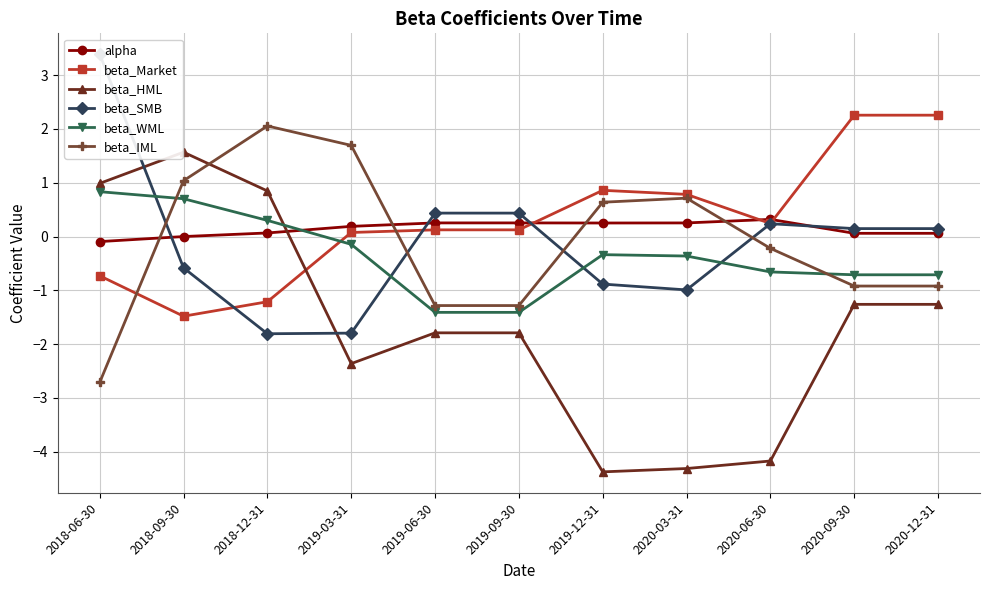

At which label does beta_HML first exceed -1?

2018-06-30